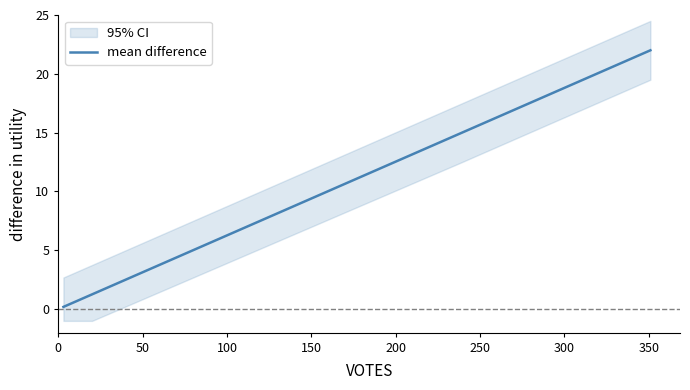

What is the difference between the maximum and minimum values?

21.8